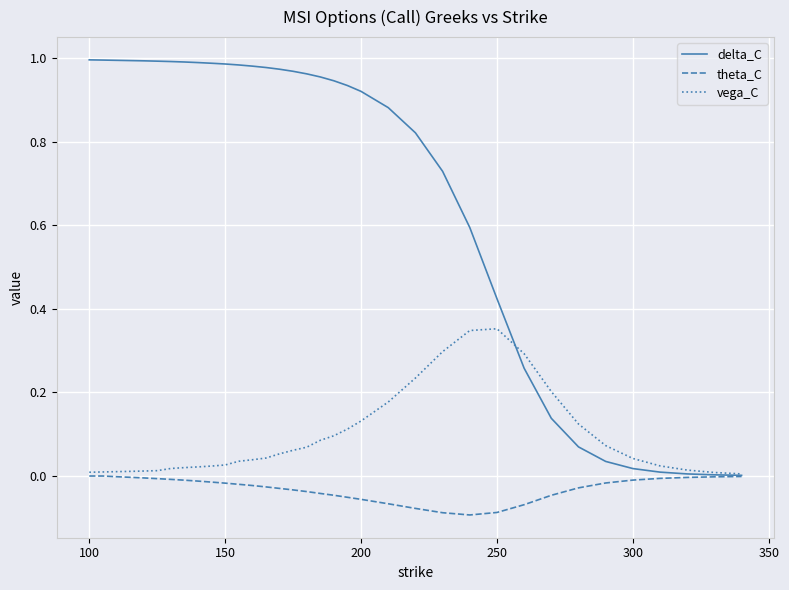

True or false: delta_C and vega_C cross at least once.

True